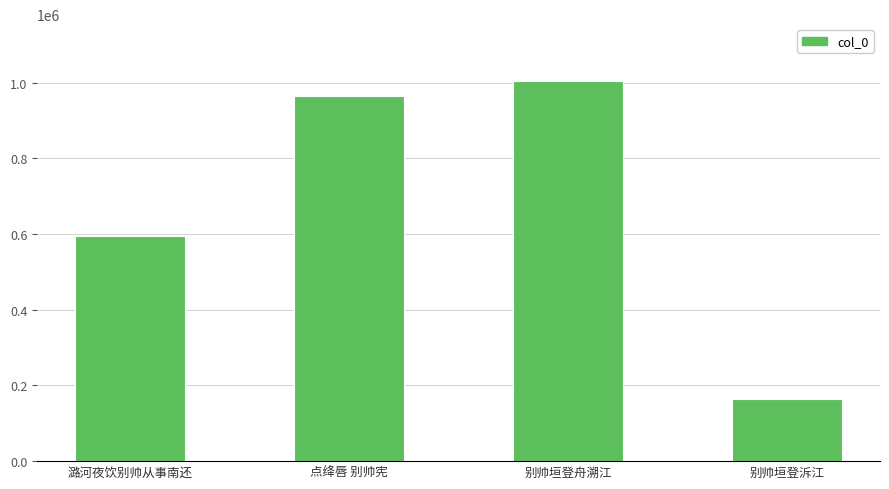

The value at 别帅垣登舟溯江 is 1792645. True or false?

False